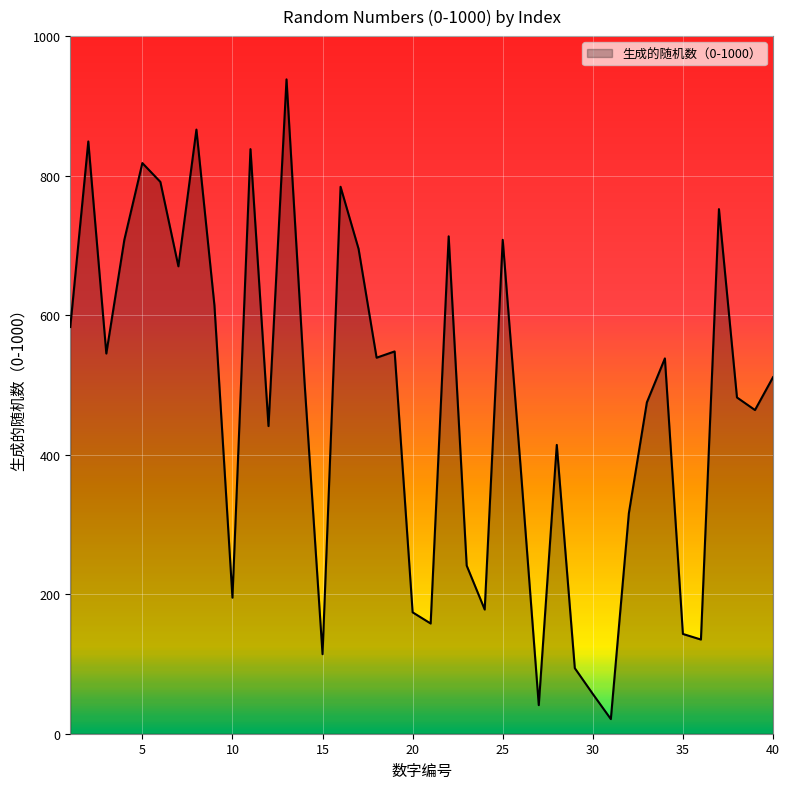

What is the smallest value displayed?

21